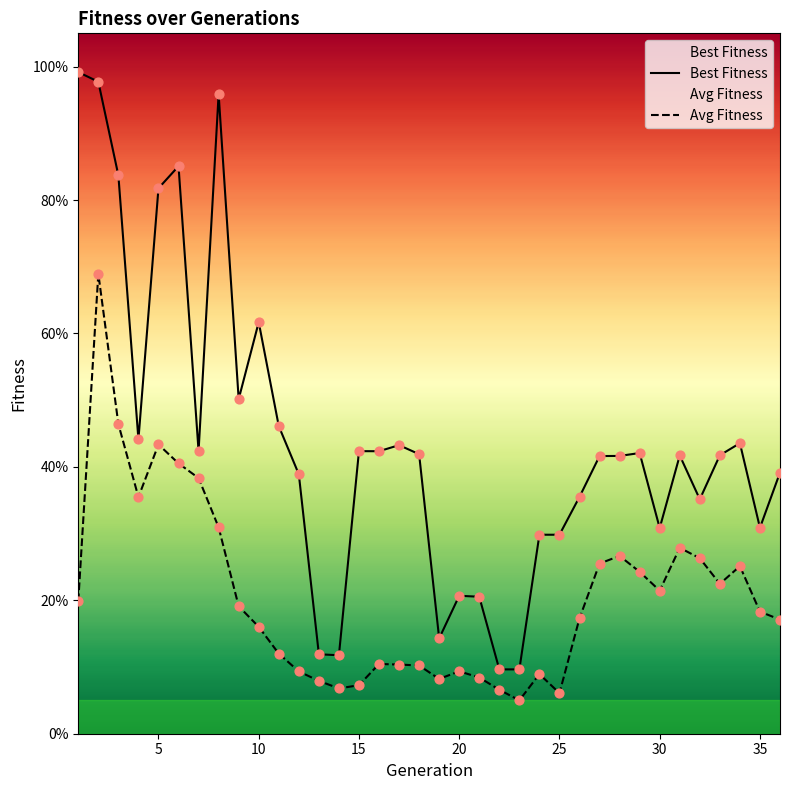

What is the total value across all series at 1?

1.2